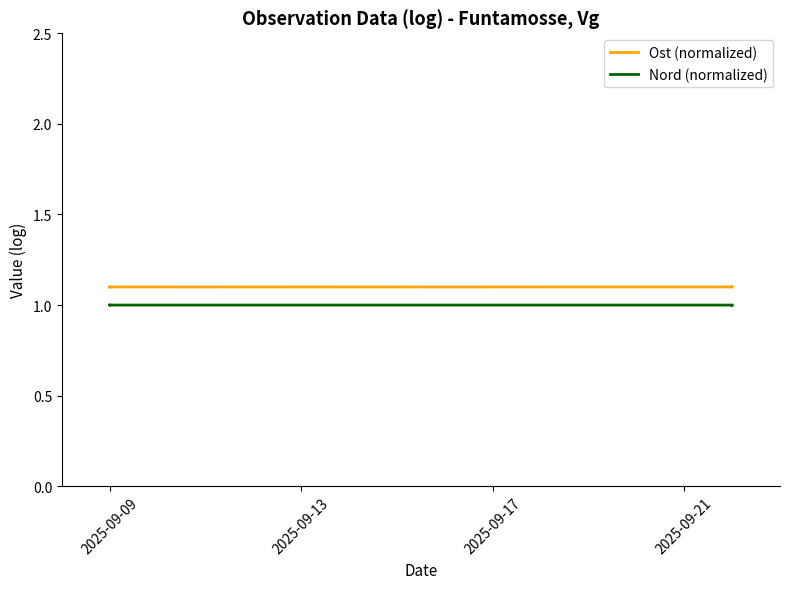

Which category has the lowest value in the Ost (normalized) series?

2025-09-13